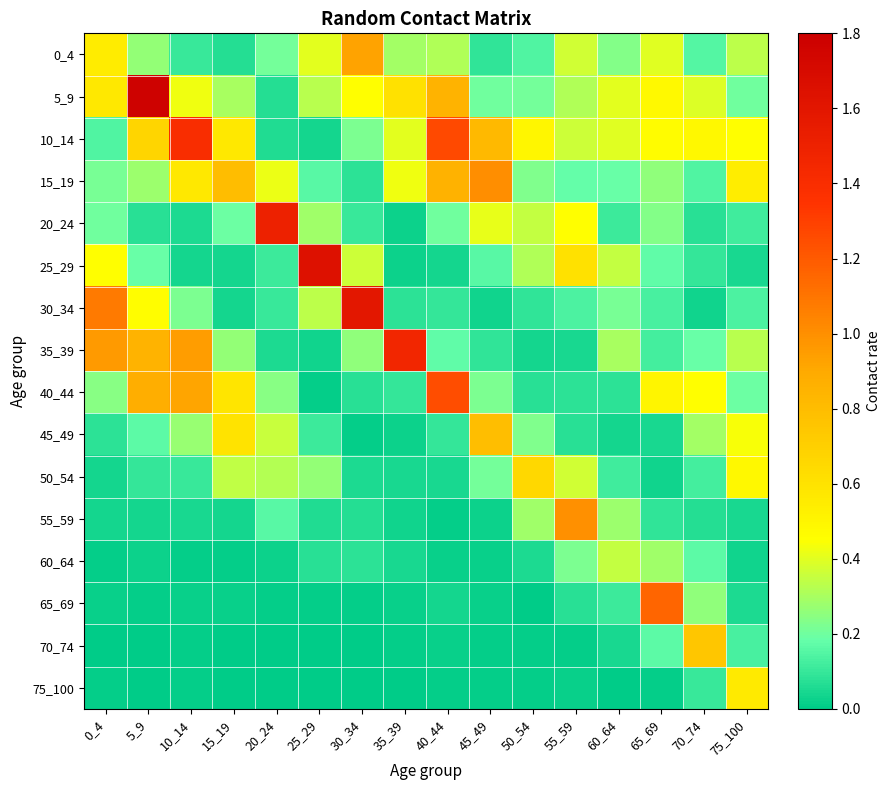

At 70_74, list the series in order from smallest to largest.

30_34, 55_59, 20_24, 25_29, 75_100, 50_54, 15_19, 0_4, 60_64, 35_39, 65_69, 45_49, 5_9, 40_44, 10_14, 70_74